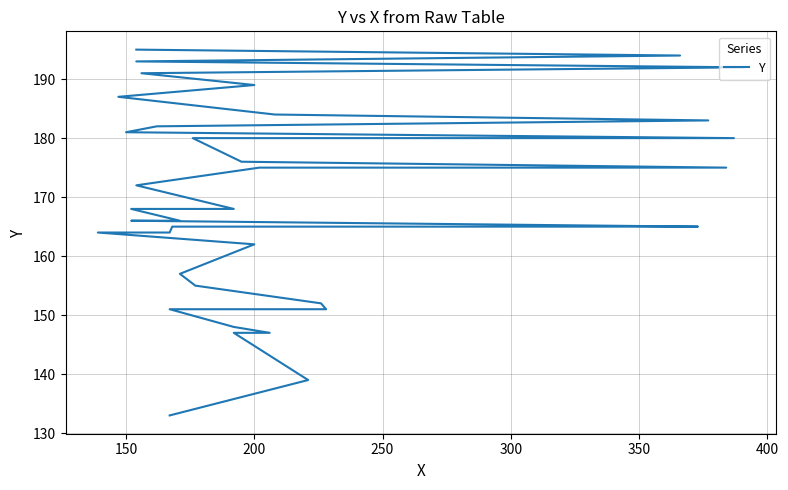

Does the chart display data point markers on the line(s)?

No